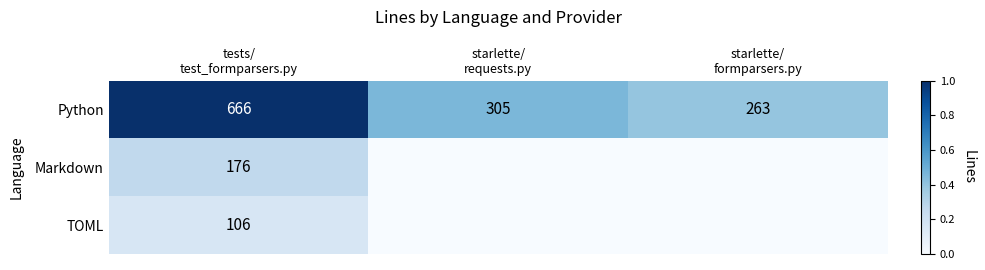

What is the lowest value of the Python series?

263